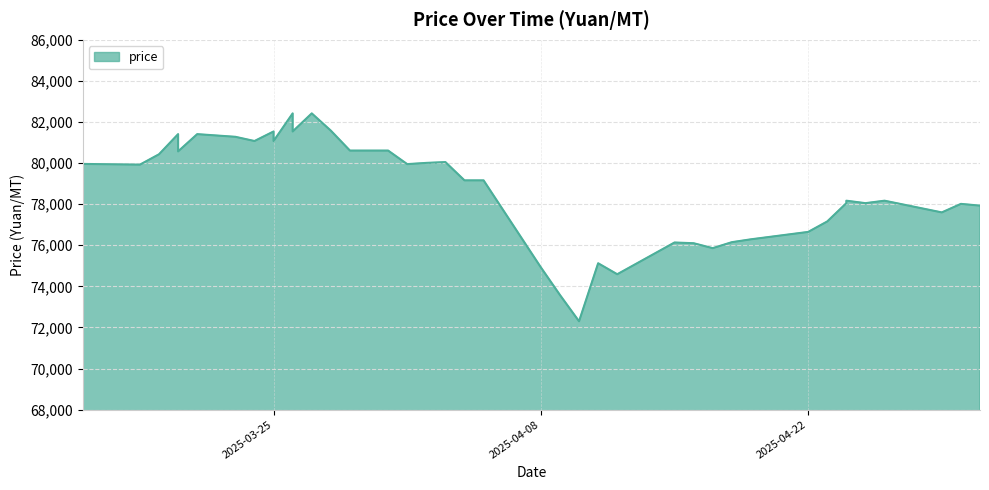

Reading left to right, extract all data points from this chart.

2025-05-01=77930	2025-04-30=78015	2025-04-29=77600	2025-04-26=78170	2025-04-25=78050	2025-04-24=78050	2025-04-24=78170	2025-04-23=77160	2025-04-22=76650	2025-04-19=76290	2025-04-18=76150	2025-04-17=75860	2025-04-16=76100	2025-04-15=76135	2025-04-12=74590	2025-04-11=75125	2025-04-10=72300	2025-04-09=73580	2025-04-08=74925	2025-04-05=79160	2025-04-04=79160	2025-04-03=80050	2025-04-02=80010	2025-04-01=79950	2025-03-31=80610	2025-03-29=80610	2025-03-28=81580	2025-03-27=82420	2025-03-26=82420	2025-03-26=81540	2025-03-25=81540	2025-03-25=81075	2025-03-24=81075	2025-03-23=81280	2025-03-21=81410	2025-03-20=81410	2025-03-20=80570	2025-03-19=80430	2025-03-18=79925	2025-03-15=79960